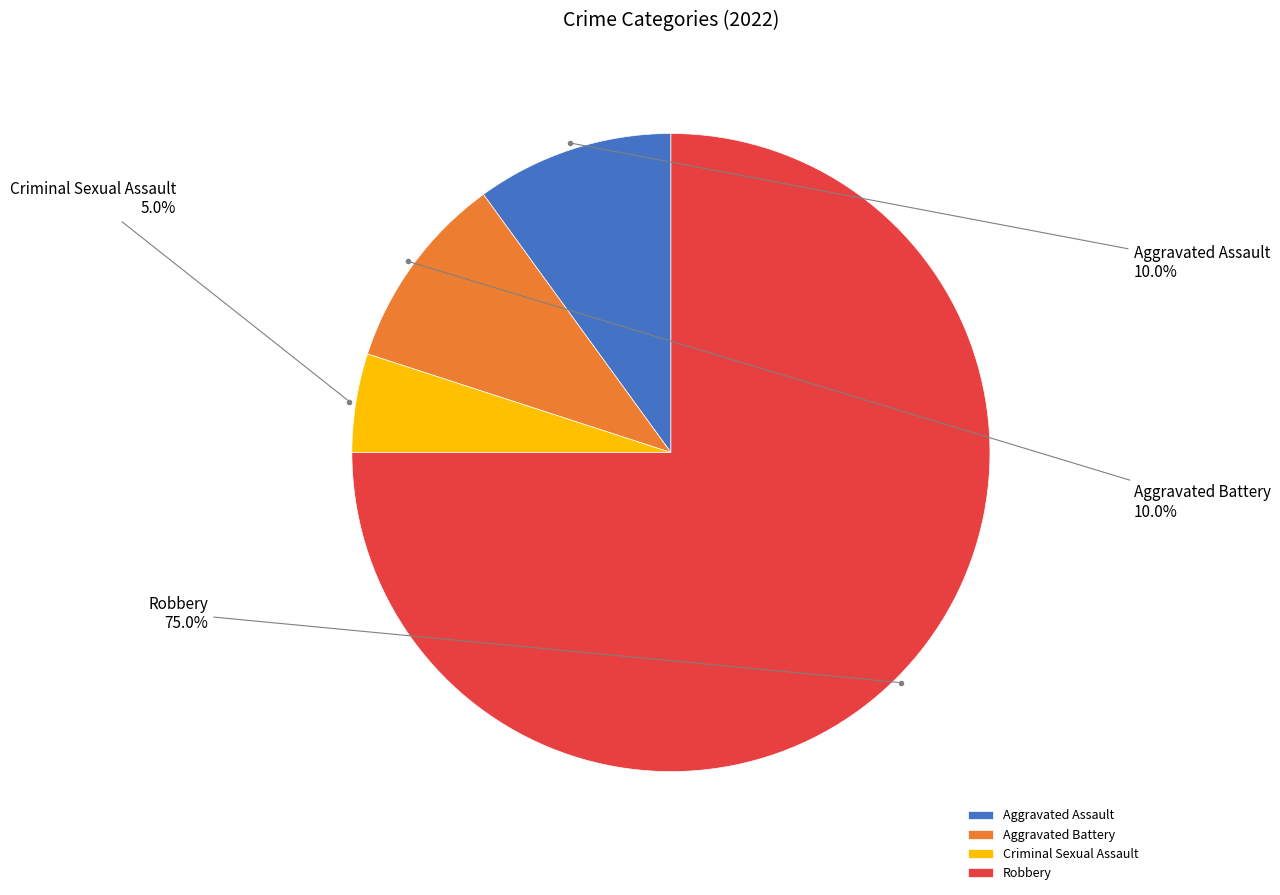

To the nearest percent, what percentage of the pie is Aggravated Assault?

10%